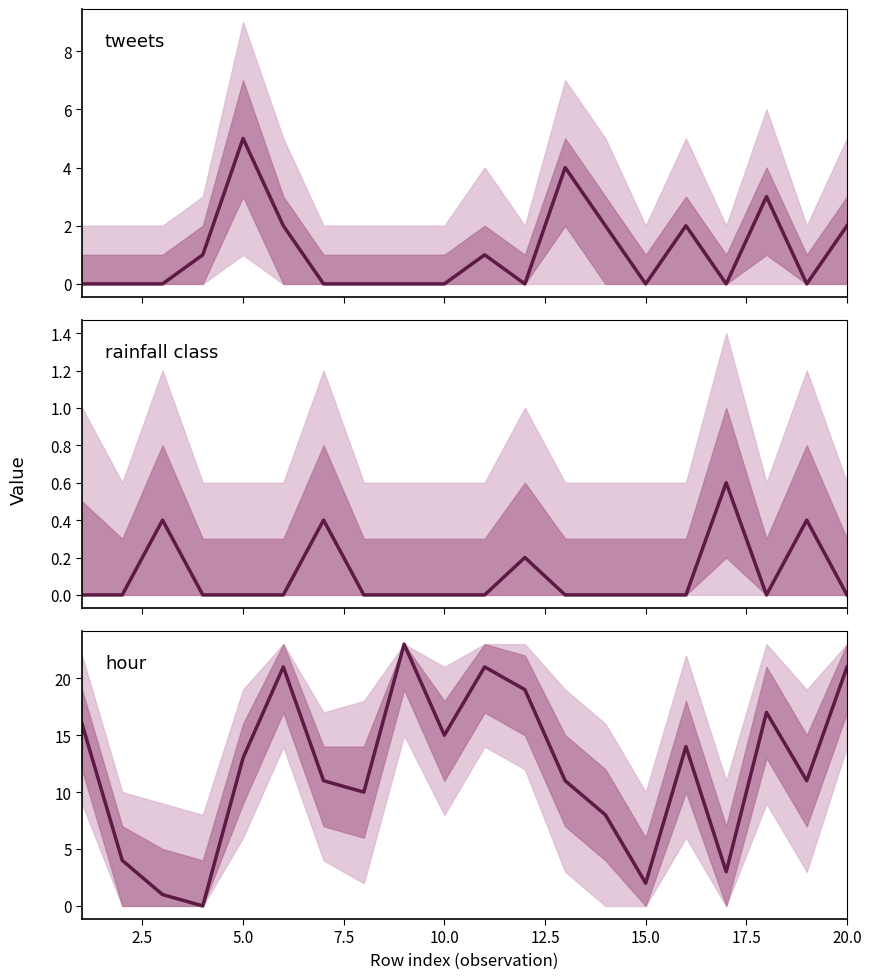

How many points are higher than both their immediate neighbors (excluding endpoints)?

5